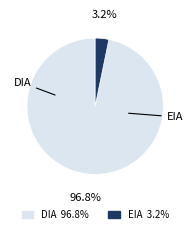

Which slice represents more than half of the pie?

DIA